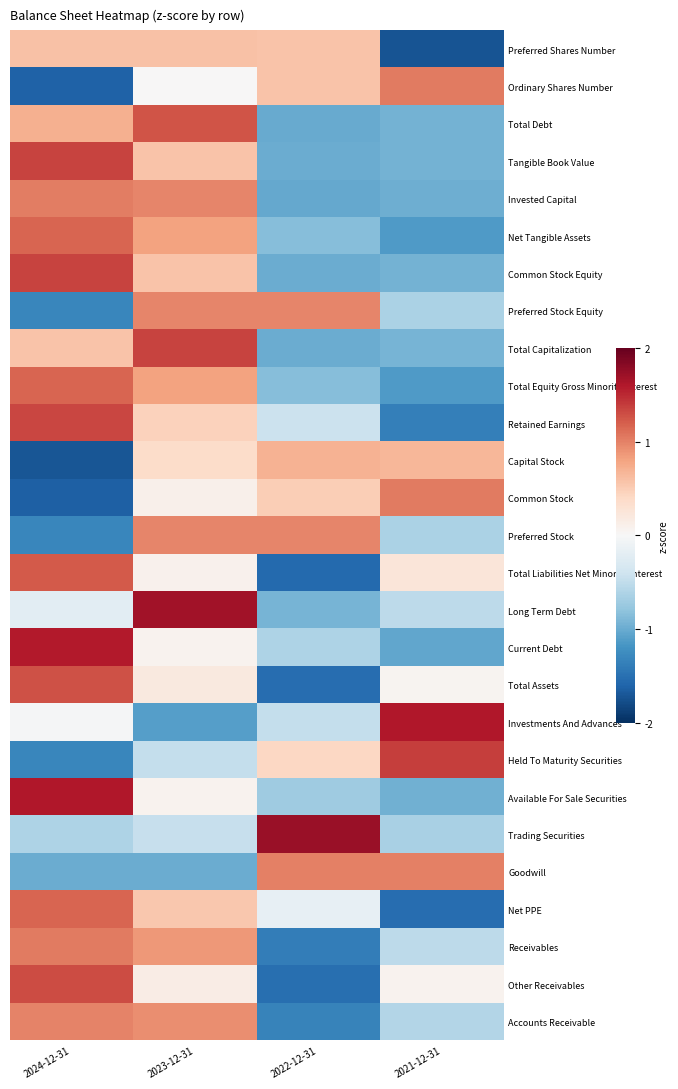

At 2022-12-31, list the series in order from largest to smallest.

Trading Securities, Goodwill, Preferred Stock Equity, Preferred Stock, Capital Stock, Ordinary Shares Number, Preferred Shares Number, Common Stock, Held To Maturity Securities, Net PPE, Retained Earnings, Investments And Advances, Current Debt, Available For Sale Securities, Total Equity Gross Minority Interest, Net Tangible Assets, Long Term Debt, Common Stock Equity, Tangible Book Value, Total Capitalization, Total Debt, Invested Capital, Accounts Receivable, Receivables, Other Receivables, Total Assets, Total Liabilities Net Minority Interest